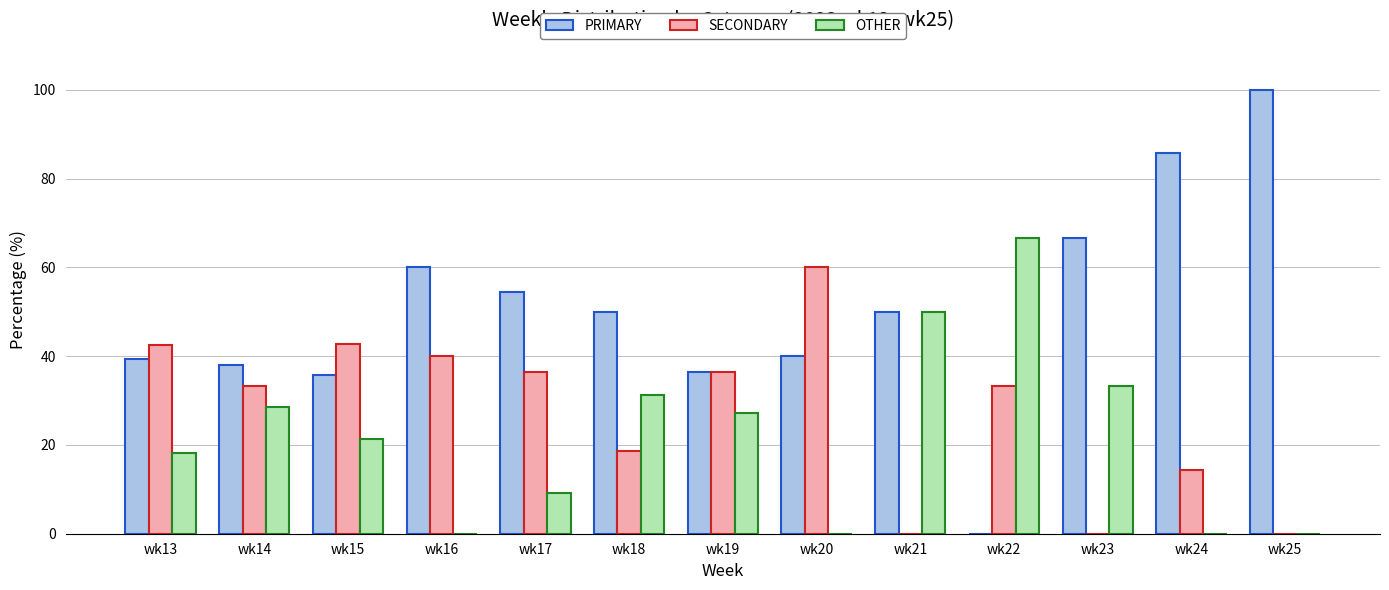

Are the bars grouped side by side (vs. stacked)?

Yes